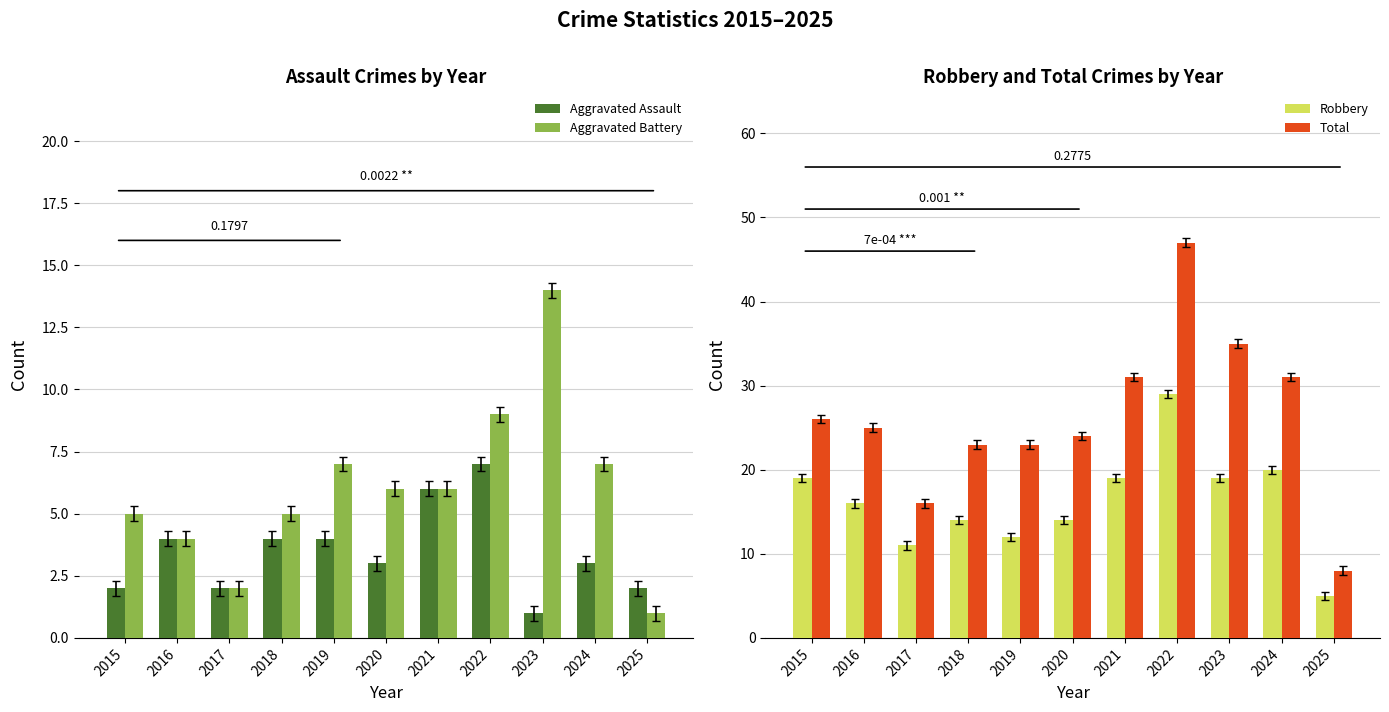

Between 2016 and 2022, which series saw the biggest shift?

Total